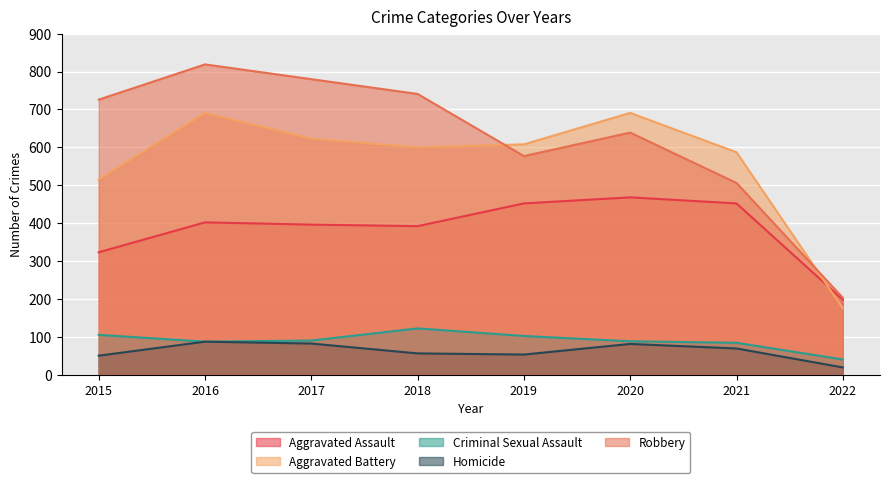

True or false: Homicide and Criminal Sexual Assault intersect in this chart.

False